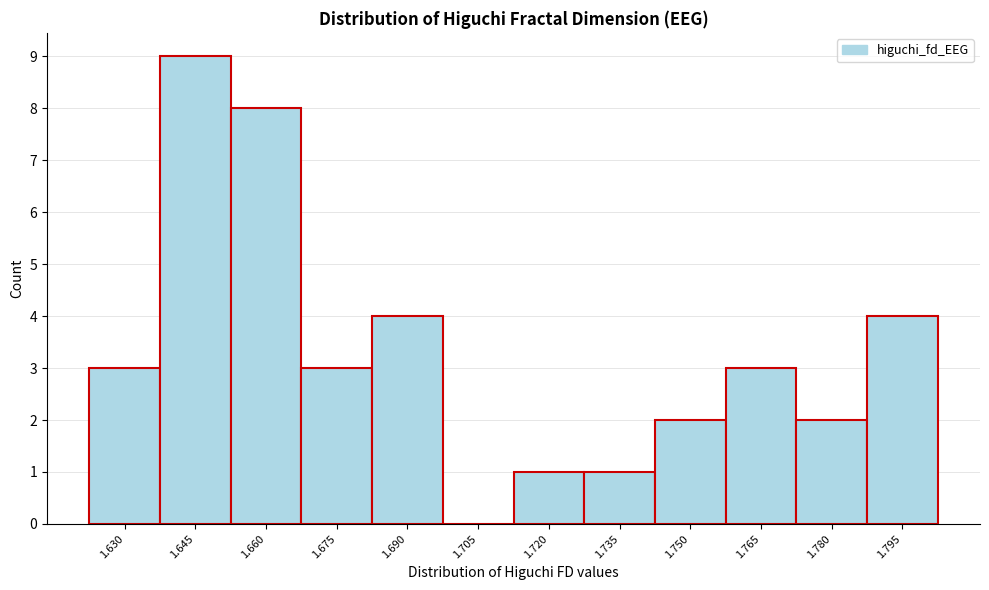

Reading right to left, extract all data points from this chart.

1.795=4	1.780=2	1.765=3	1.750=2	1.735=1	1.720=1	1.705=0	1.690=4	1.675=3	1.660=8	1.645=9	1.630=3